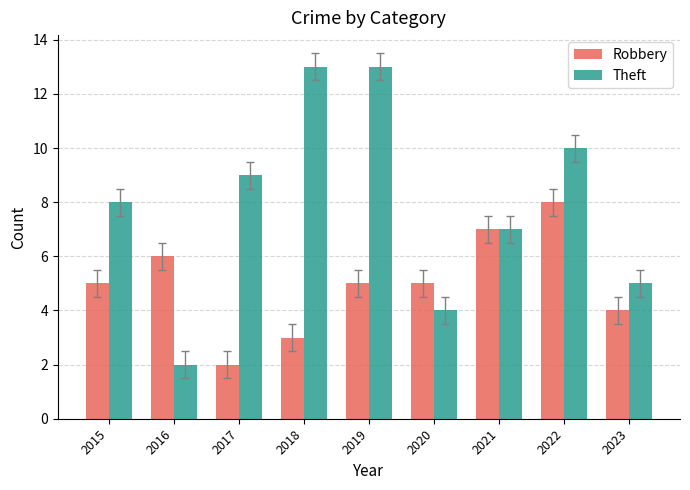

What is the greatest value displayed?

13